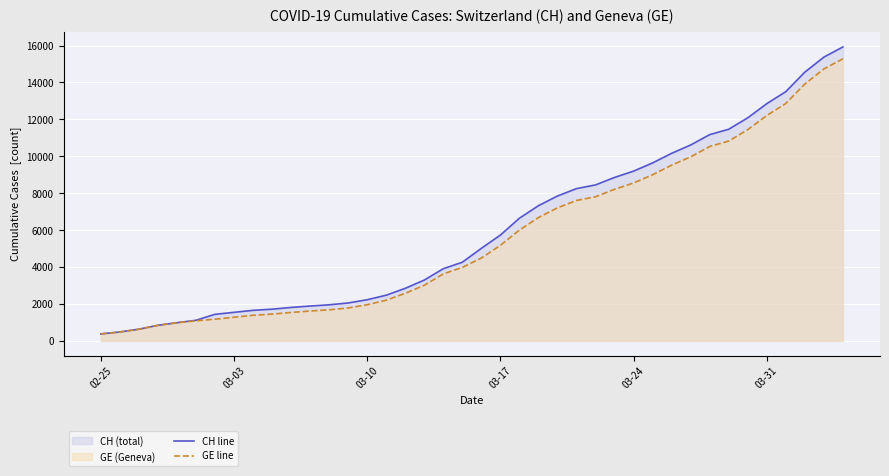

What is the maximum value shown in the chart?

15926